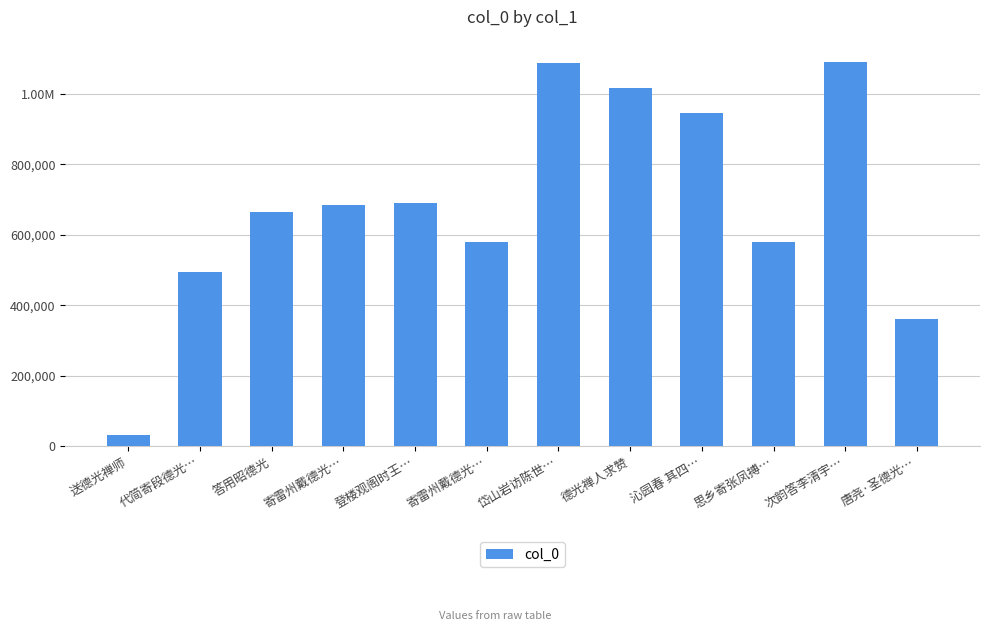

Are the bars horizontal?

No